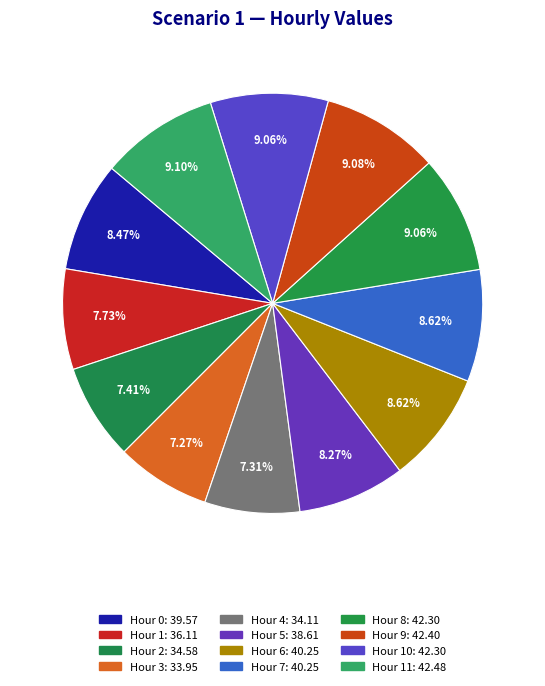

How many slices are in this pie chart?

12